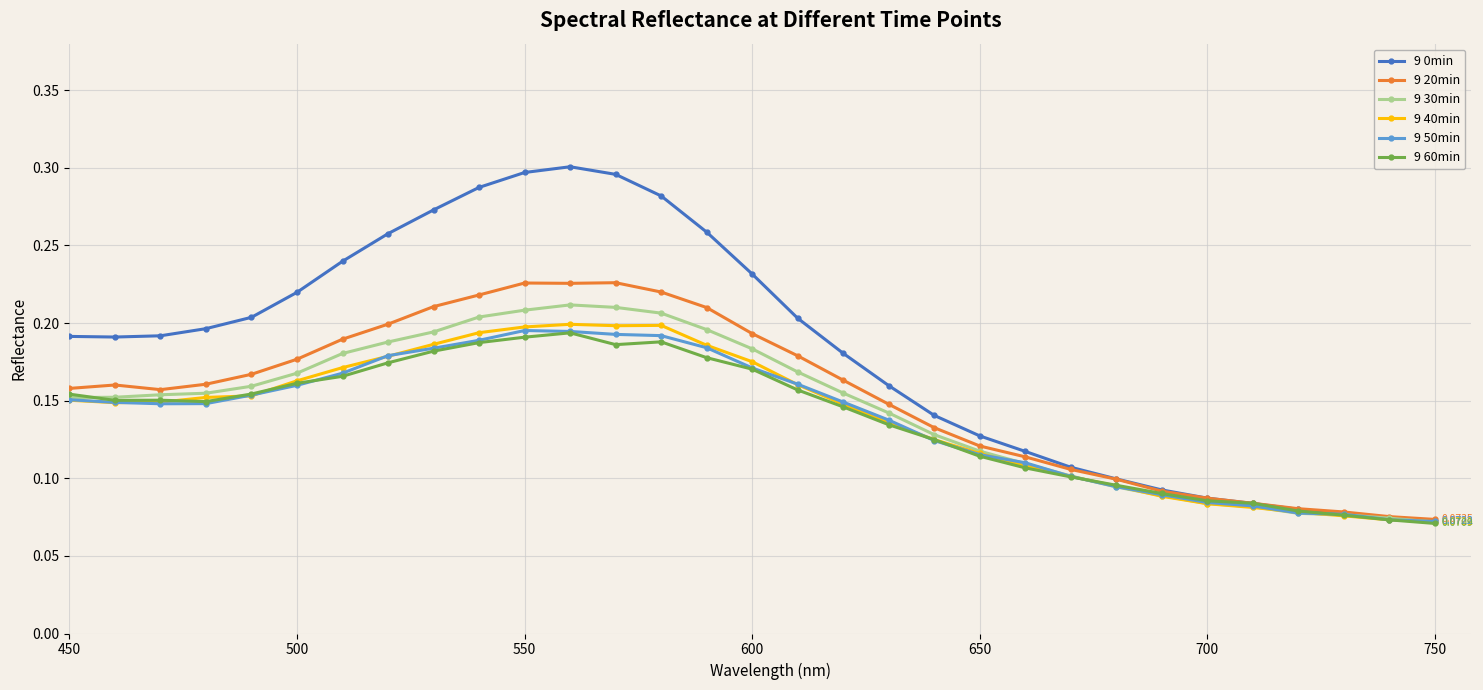

Which series has the widest spread of values?

9 0min